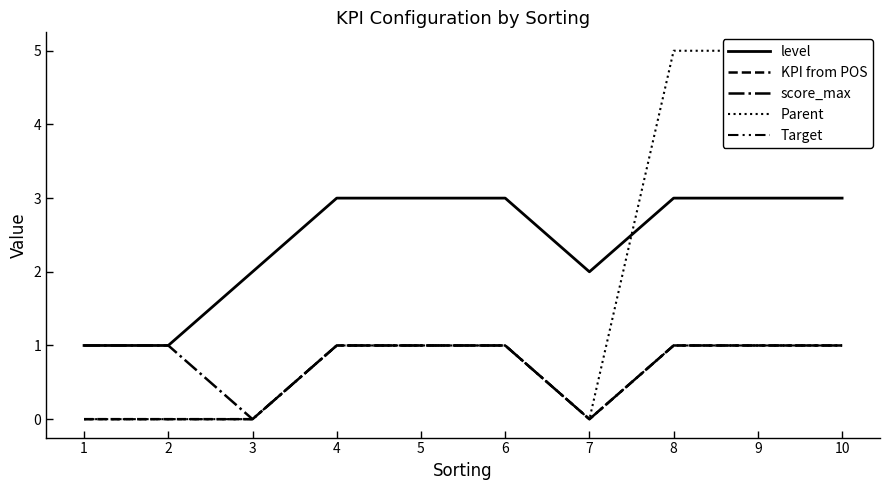

Which series changed the most between 4 and 10?

Parent